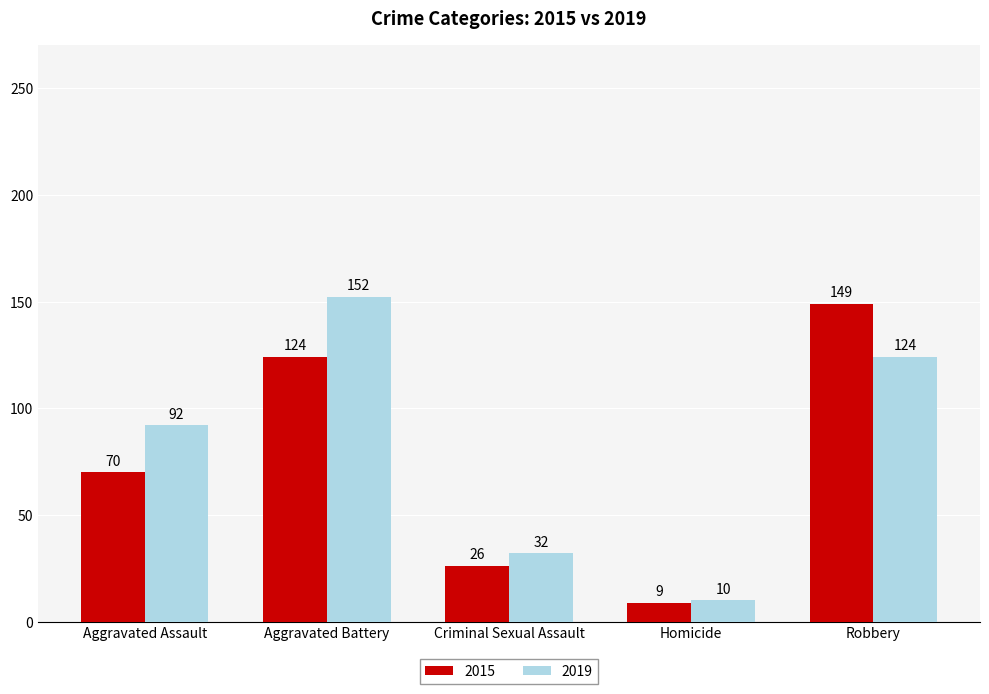

Read the 2019 value at Homicide.

10